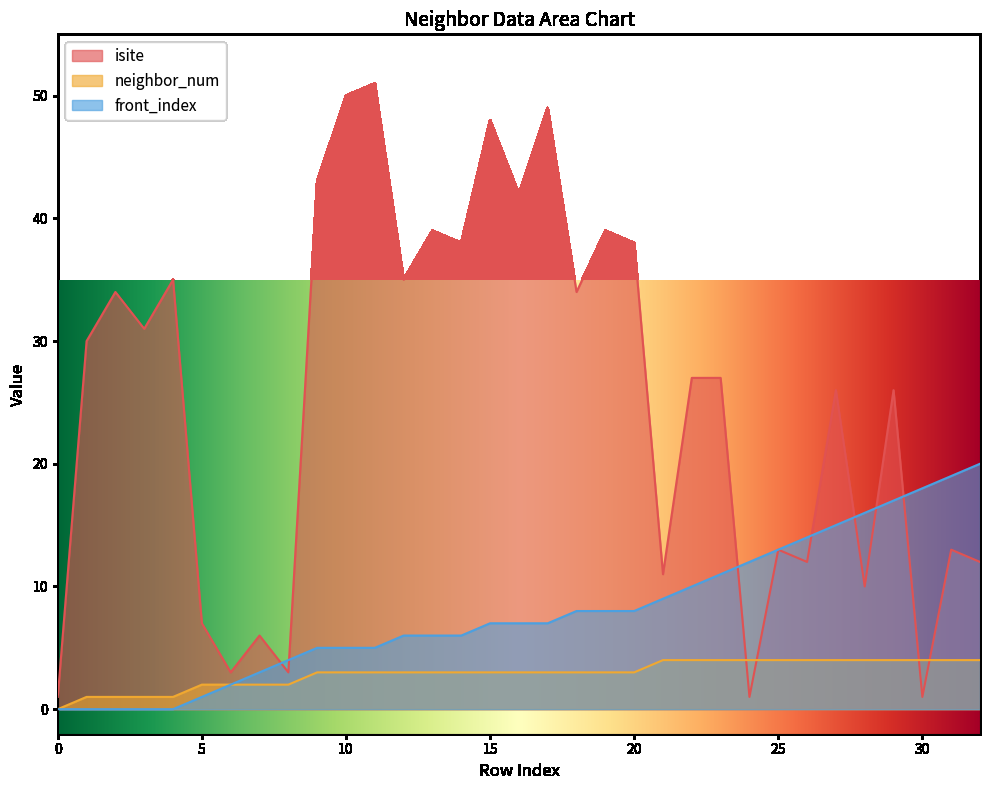

How many data points in neighbor_num are above 3?

12